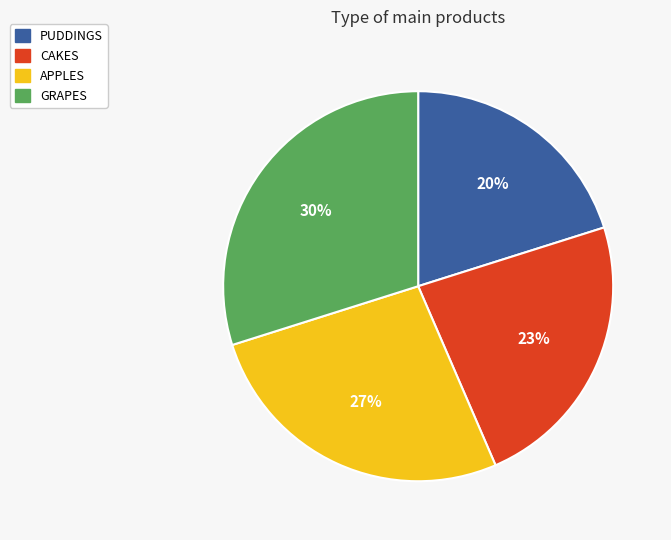

Does PUDDINGS represent more than half of the total?

No